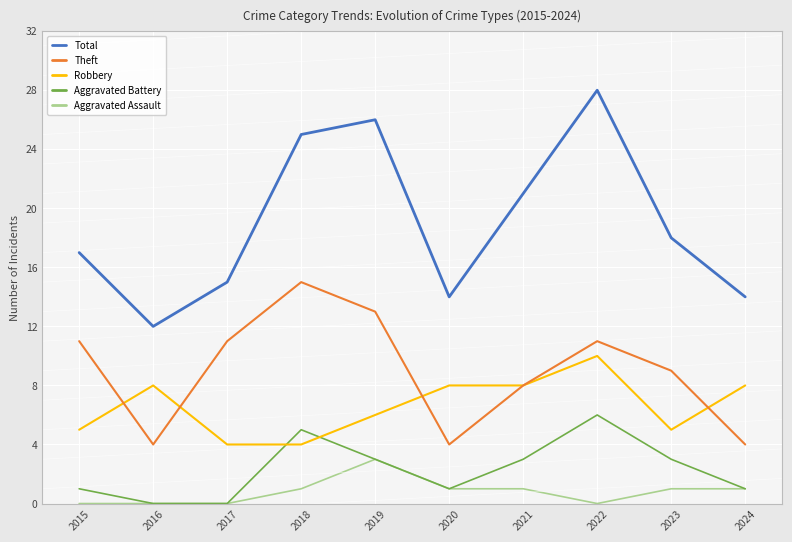

Which series has the largest total across all categories?

Total